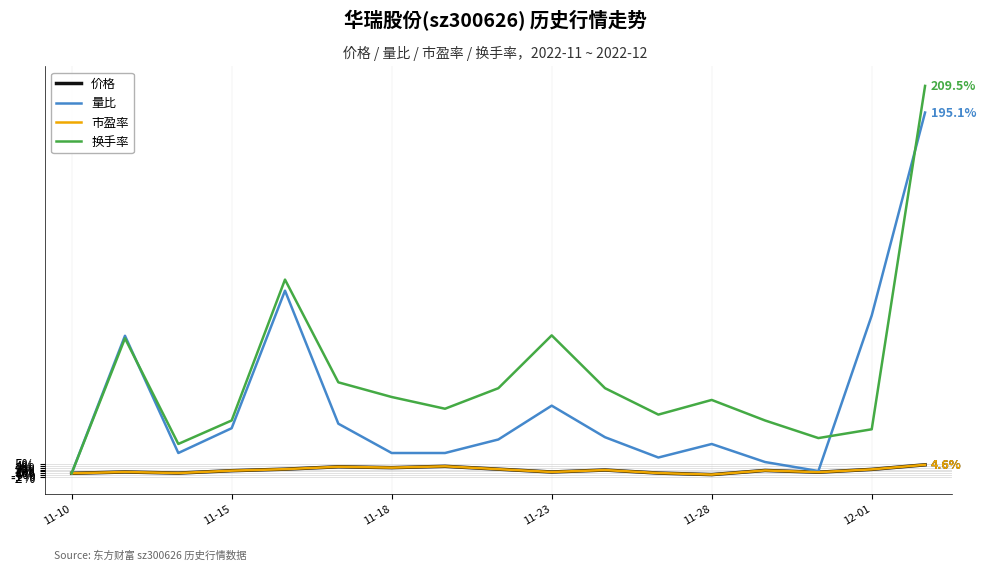

True or false: 换手率 has more than 1 points higher than both neighbors.

True